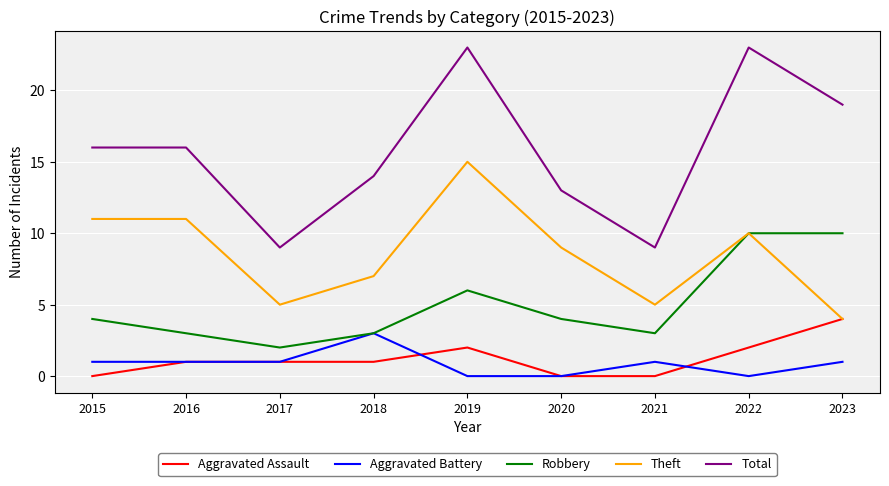

Rank the series at 2019 from lowest to highest value.

Aggravated Battery, Aggravated Assault, Robbery, Theft, Total